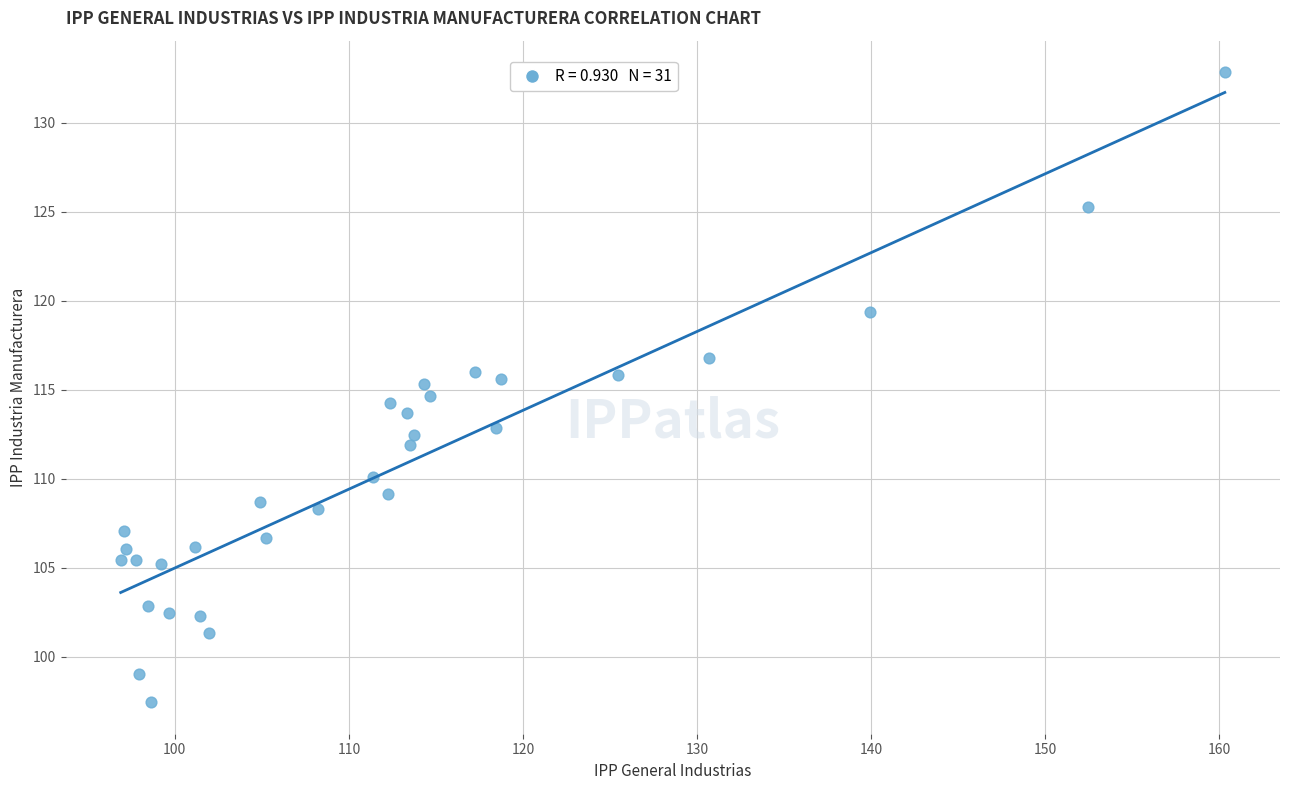

What is the range of X values (max minus min)?

63.4